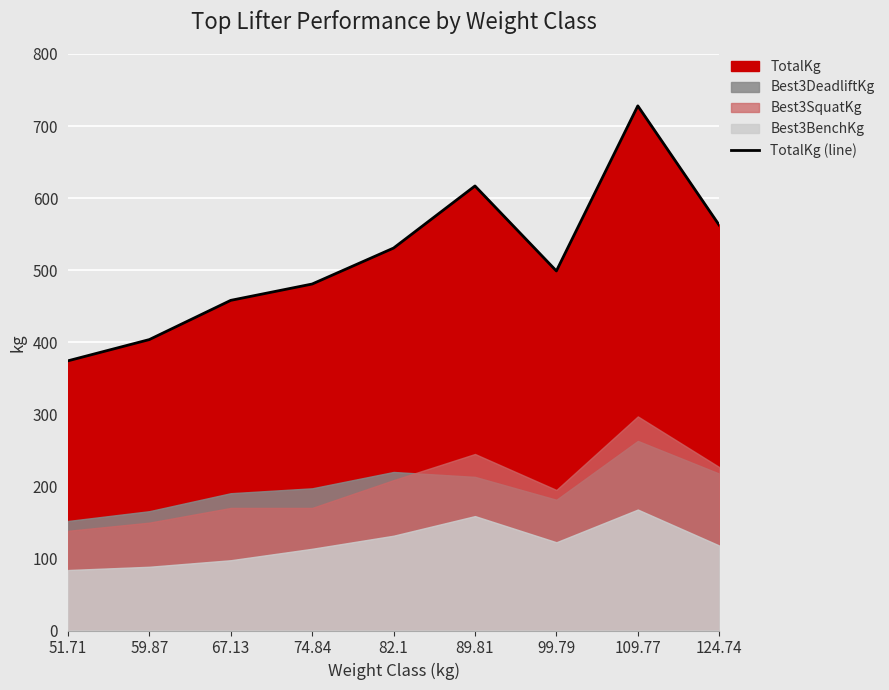

What is the difference between the maximum and minimum values?

353.8